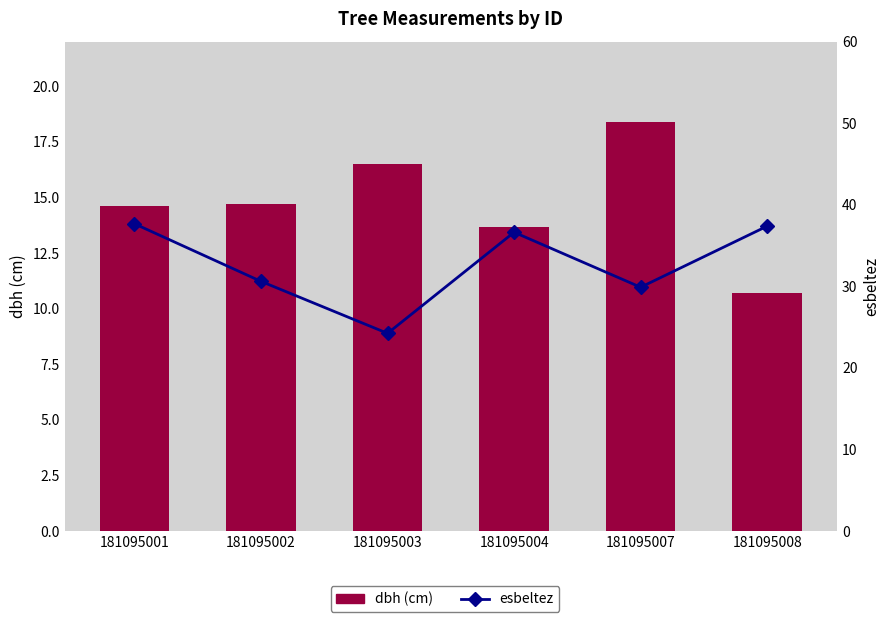

How many data points in esbeltez are less than 36?

3